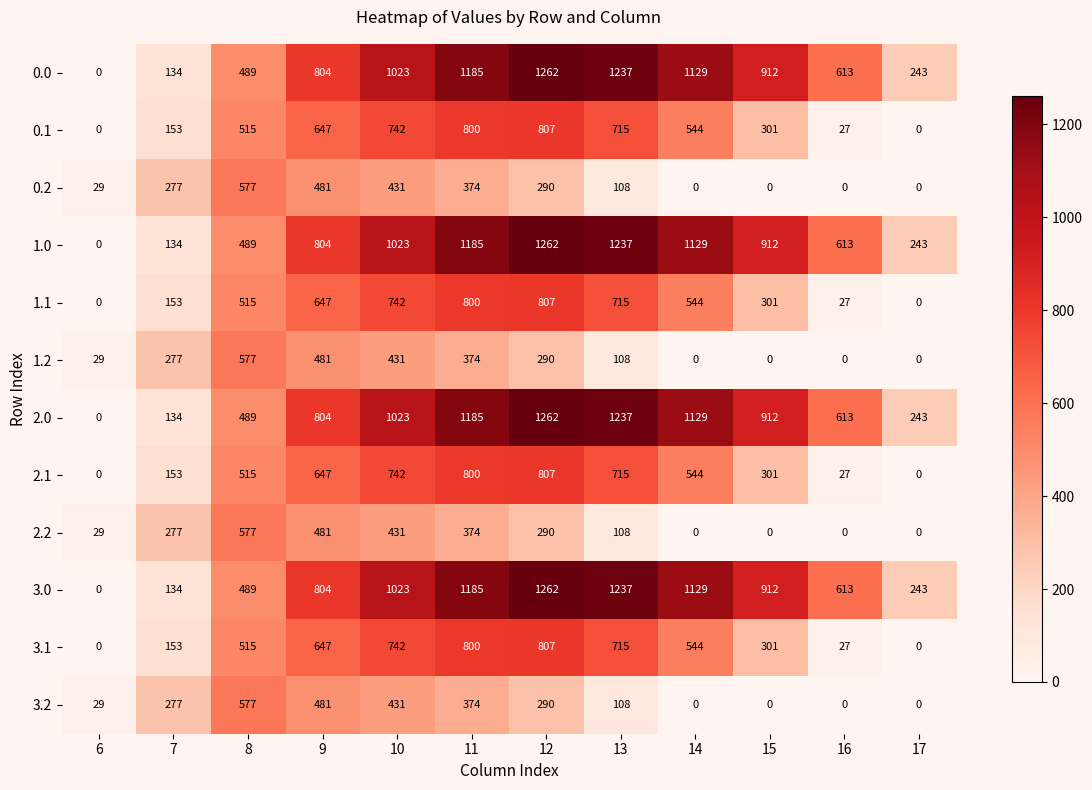

At how many categories does at least one series exceed 1214?

2